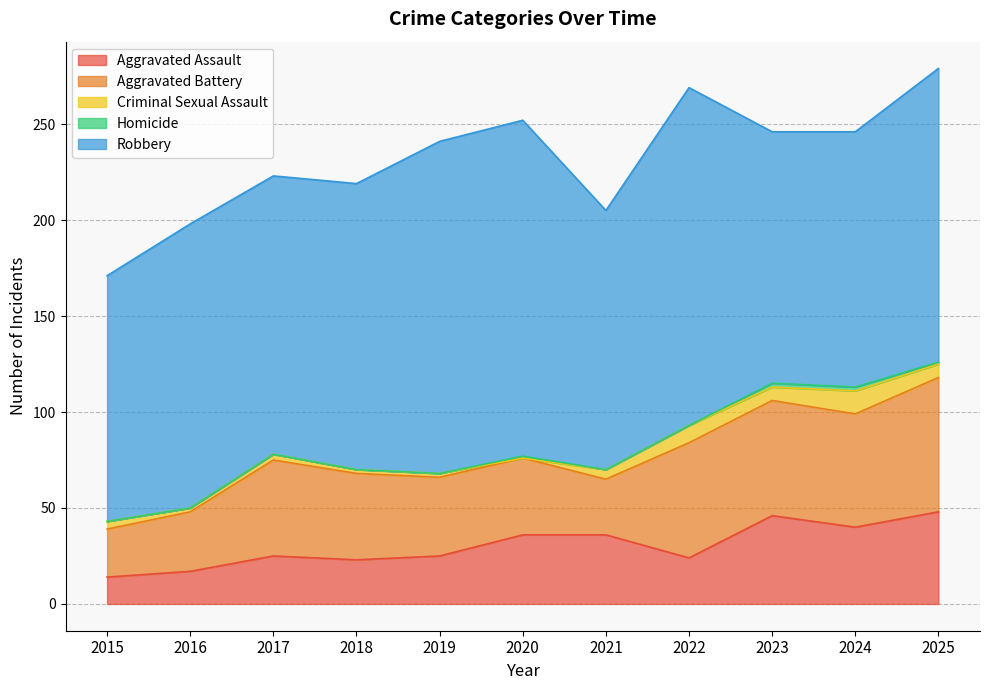

At which category is the sum across all series the highest?

2025